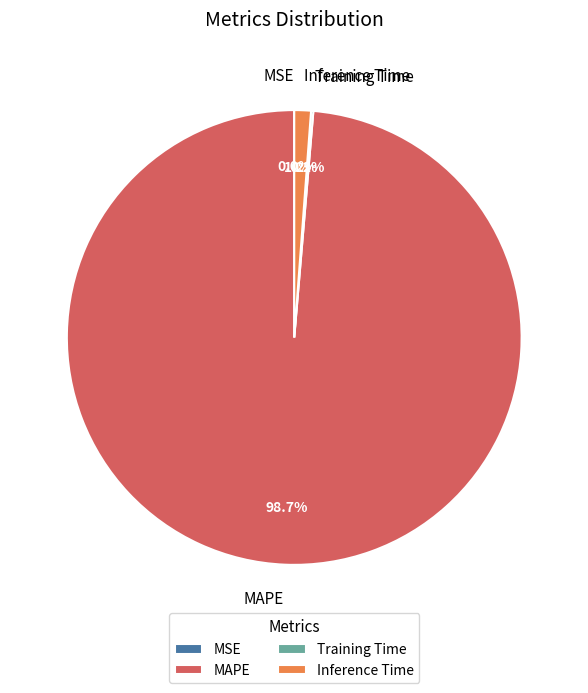

Which category has the biggest portion of the pie?

MAPE